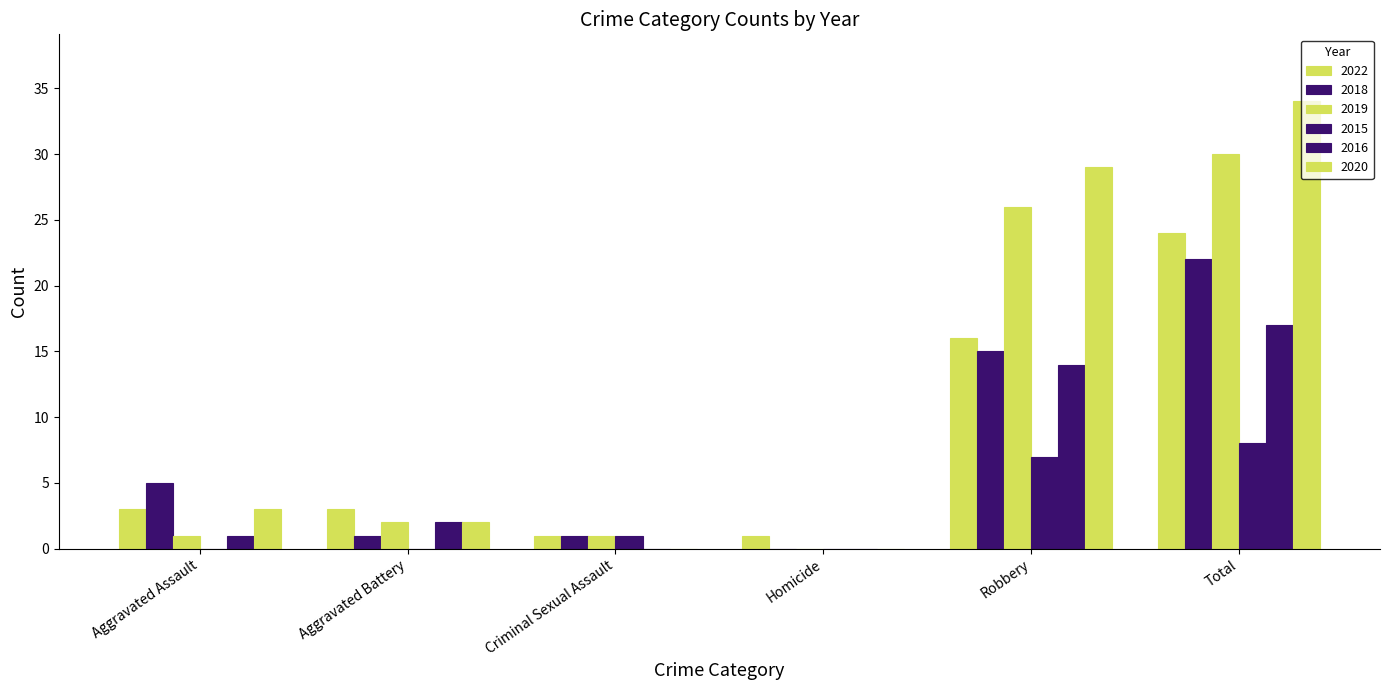

Are the bars grouped side by side (vs. stacked)?

Yes